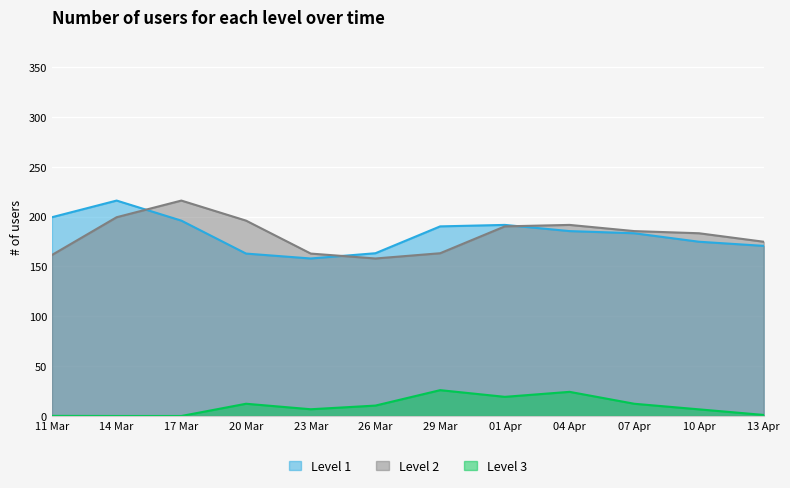

How many interior local peaks does the Level 3 series have?

3